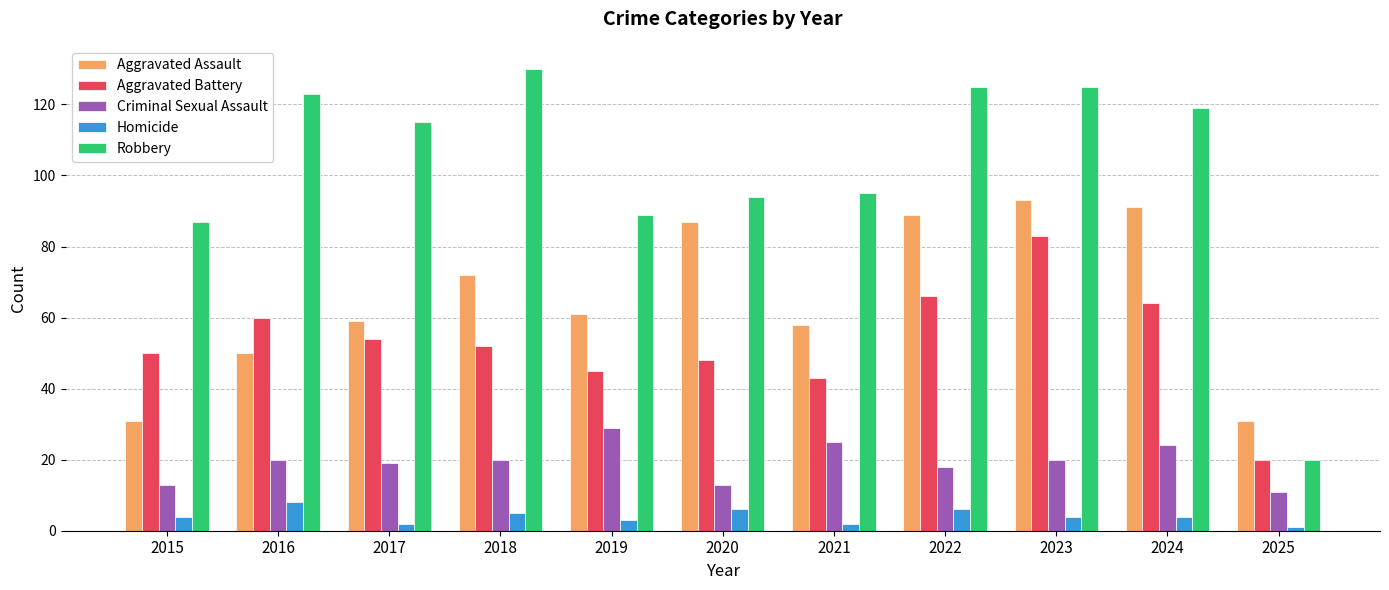

What is the value of the Aggravated Battery bar at the 5th from the left?

45